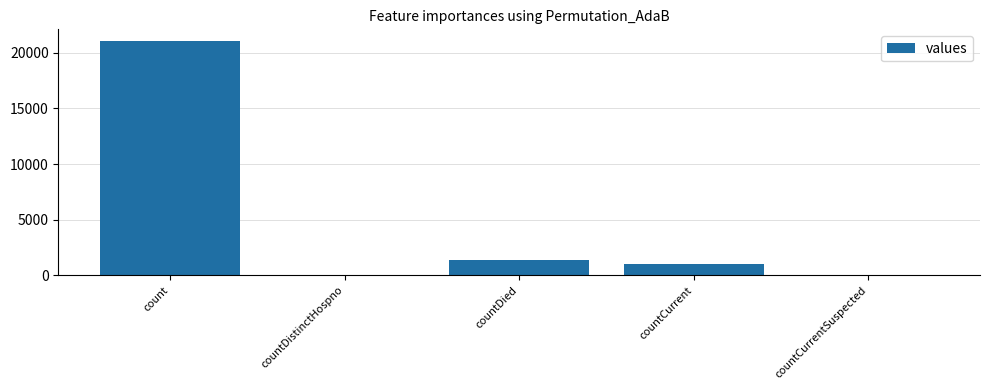

Between countDied and countCurrent, which is larger?

countDied